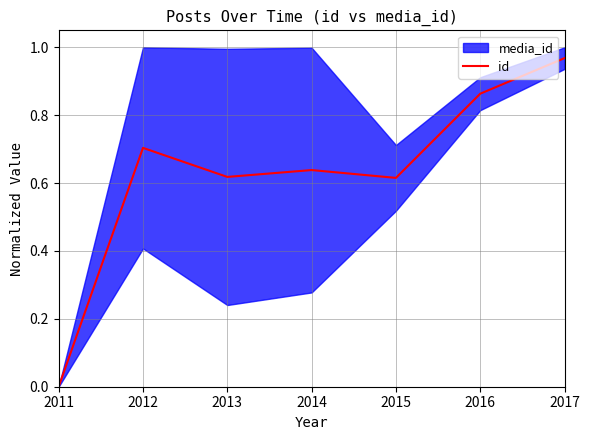

Does the chart display data point markers on the line(s)?

No